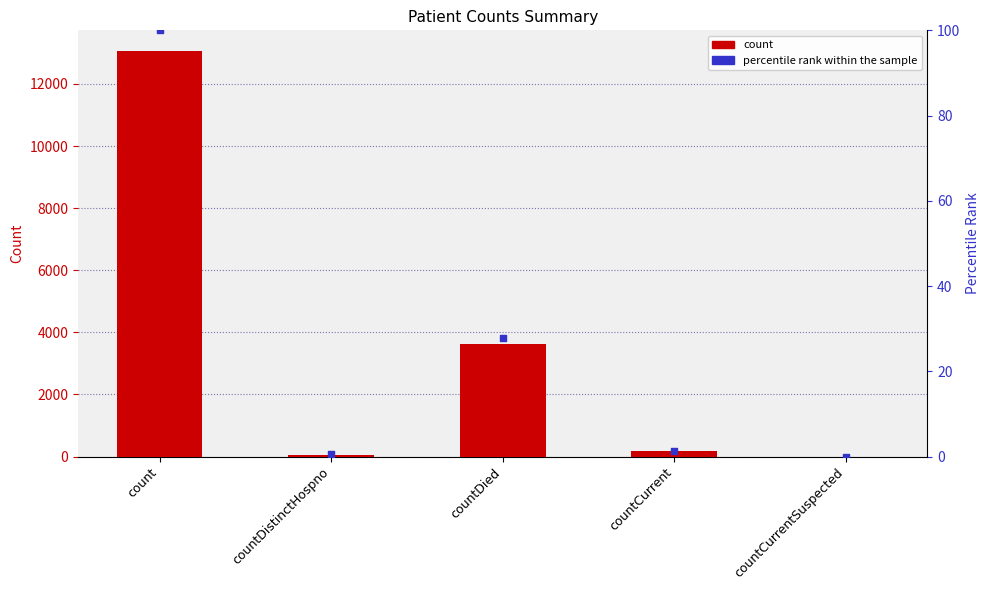

Which series contains the lowest Y value?

col_1